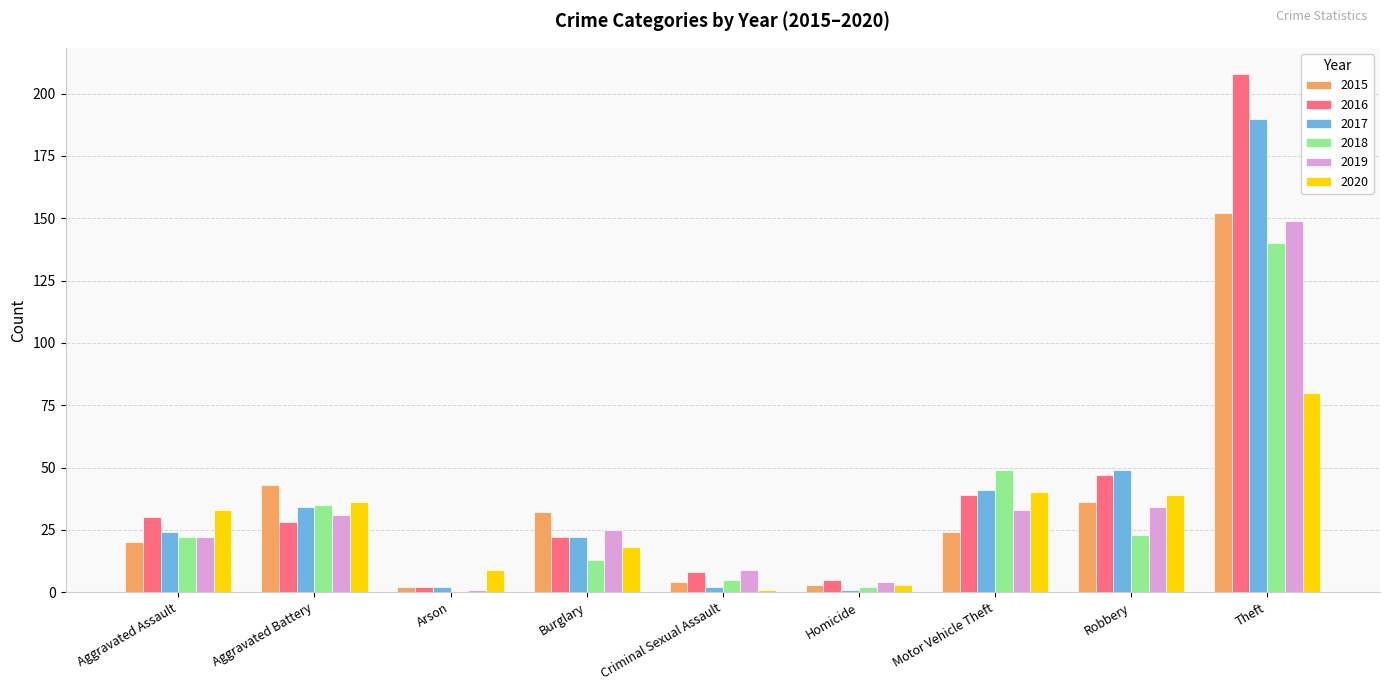

How many categories are shown in the chart?

9